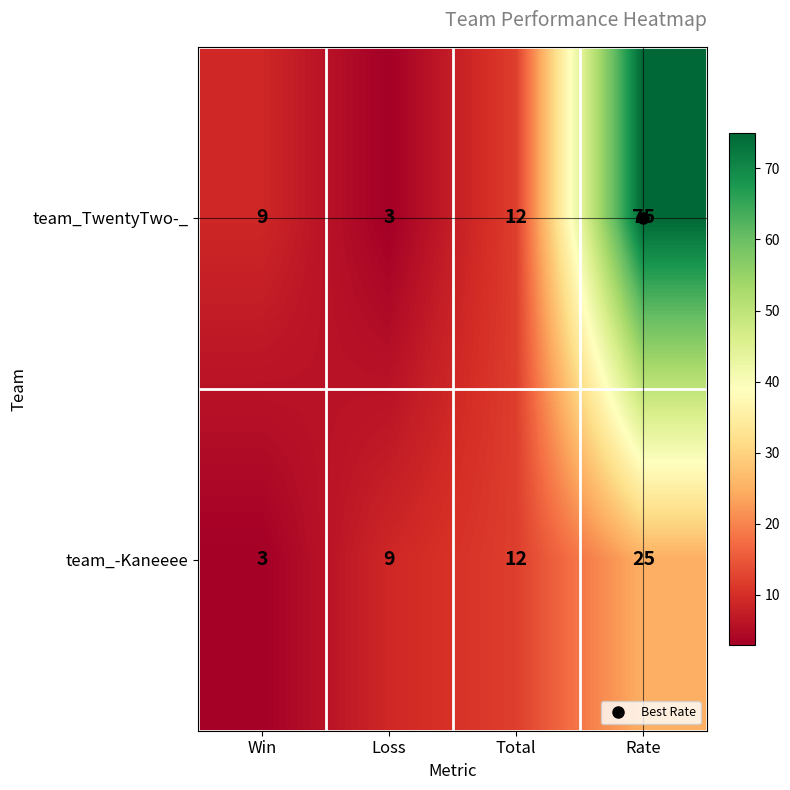

Where is team_-Kaneeee nearest to the value 14?

Total